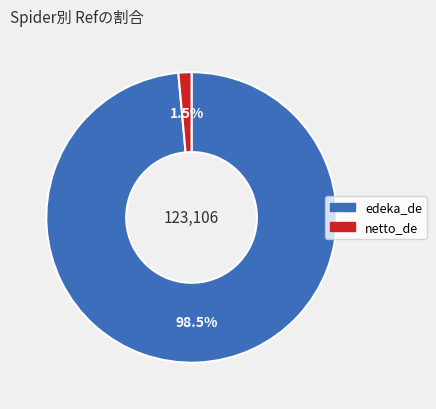

How many segments does this pie chart have?

2